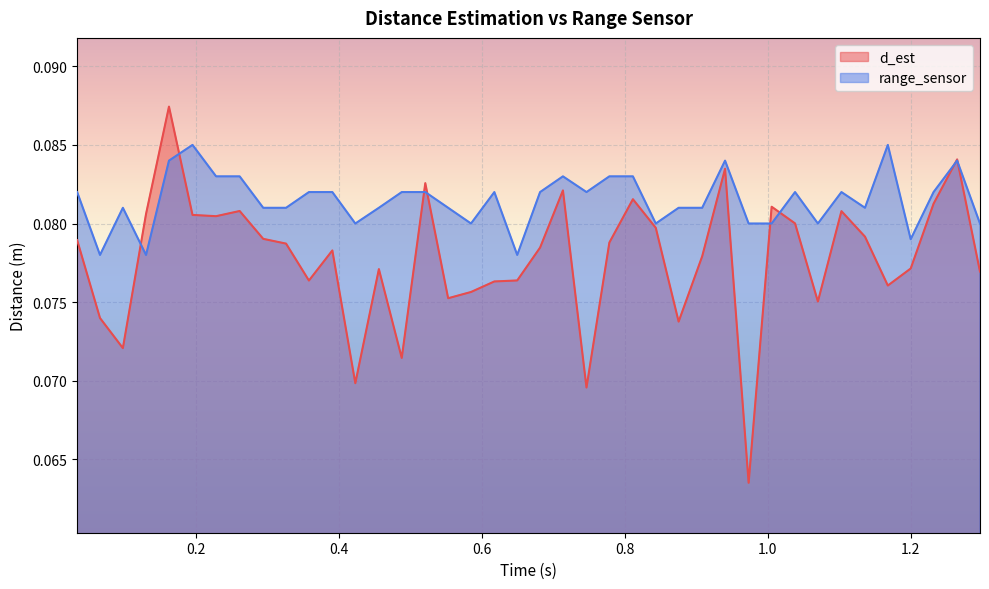

At which category does the chart reach its minimum across all series?

0.973161